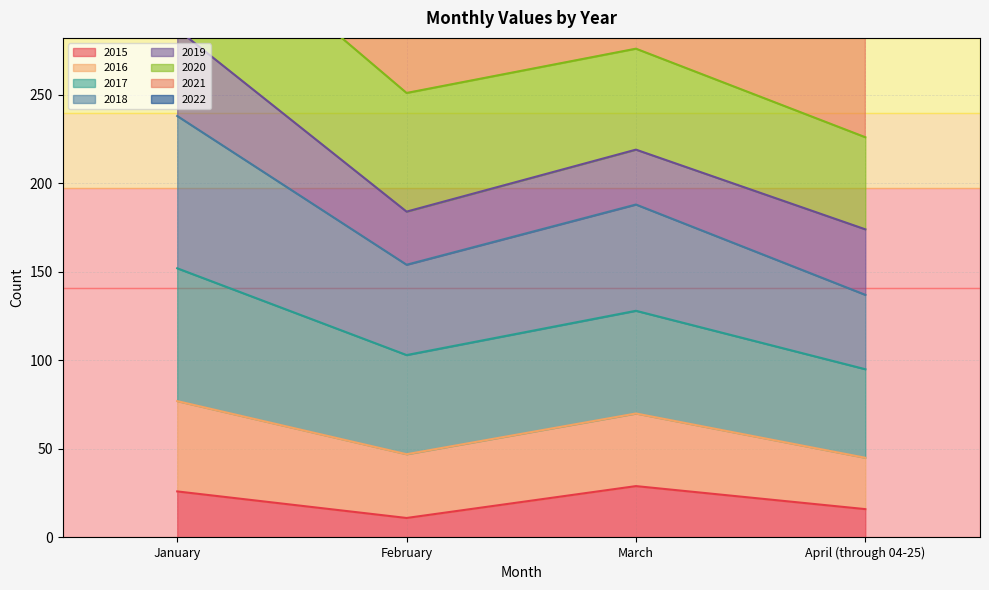

What is the total value across all series at March?

712